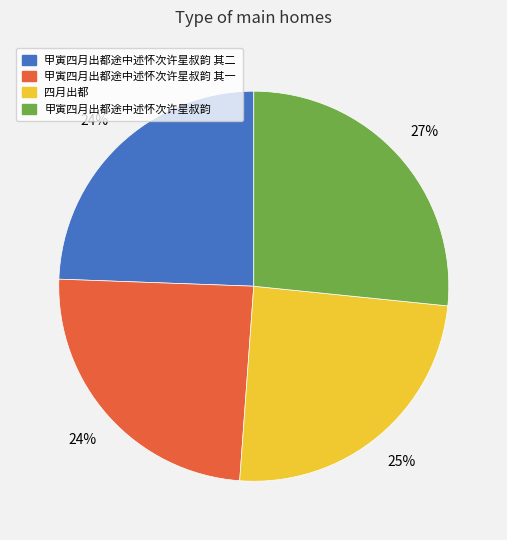

Is the sum of 甲寅四月出都途中述怀次许星叔韵 其二 and 甲寅四月出都途中述怀次许星叔韵 其一 greater than half?

No